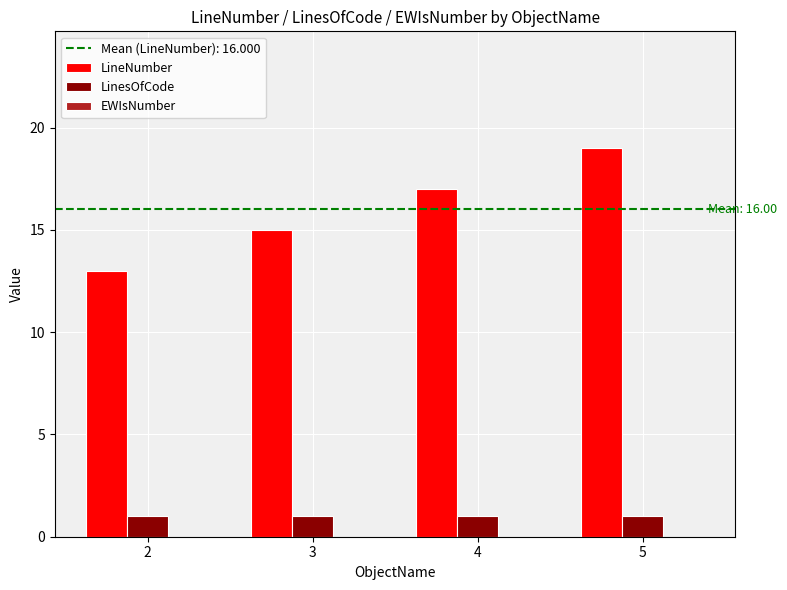

Read the LineNumber value at 3.

15